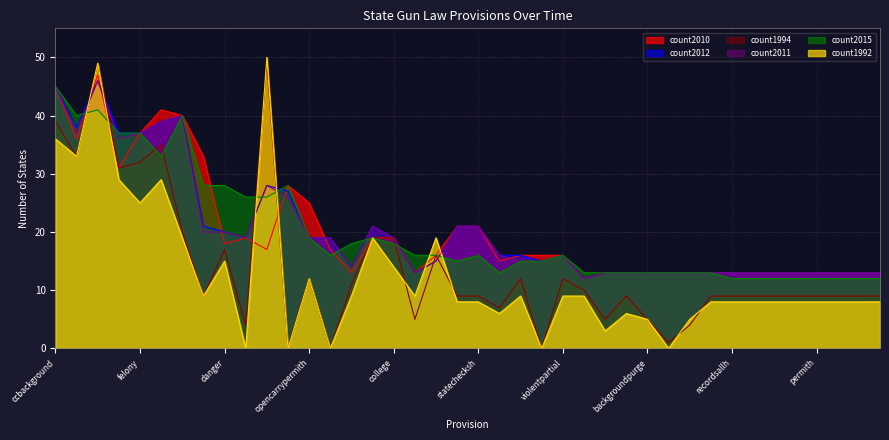

What are all the series names shown in the legend?

count2010, count2012, count1994, count2011, count2015, count1992